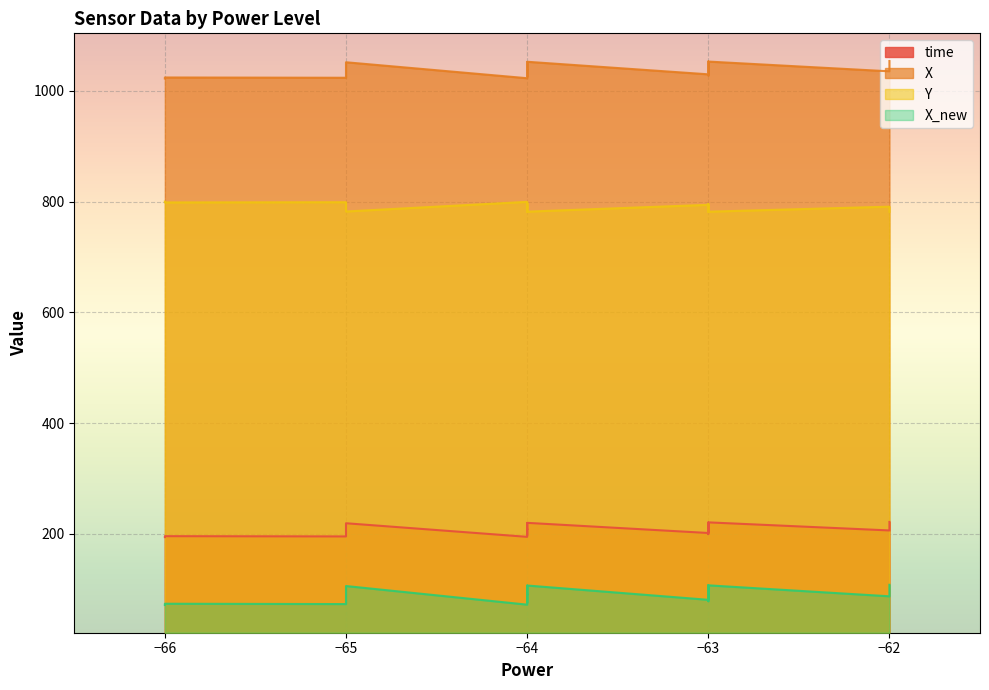

True or false: time and X cross at least once.

False